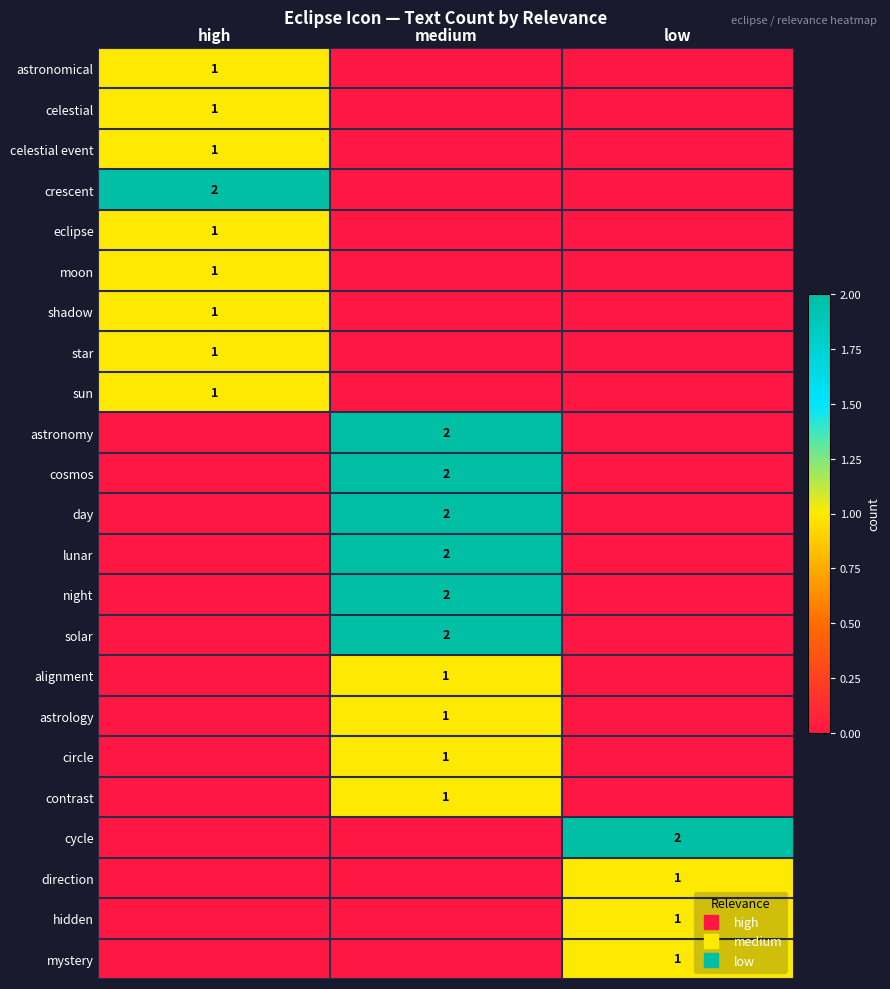

What is the greatest value displayed?

2